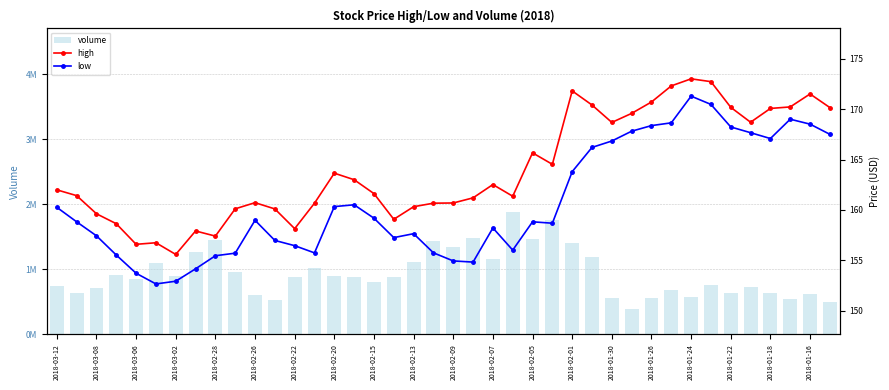

What is the value of the high bar at the 38th from the left?

170.2